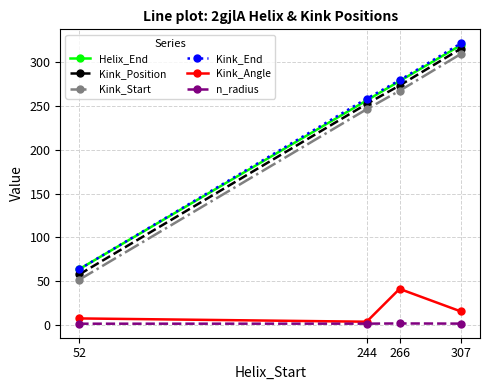

In n_radius, how many points are higher than both neighbors (excluding endpoints)?

1